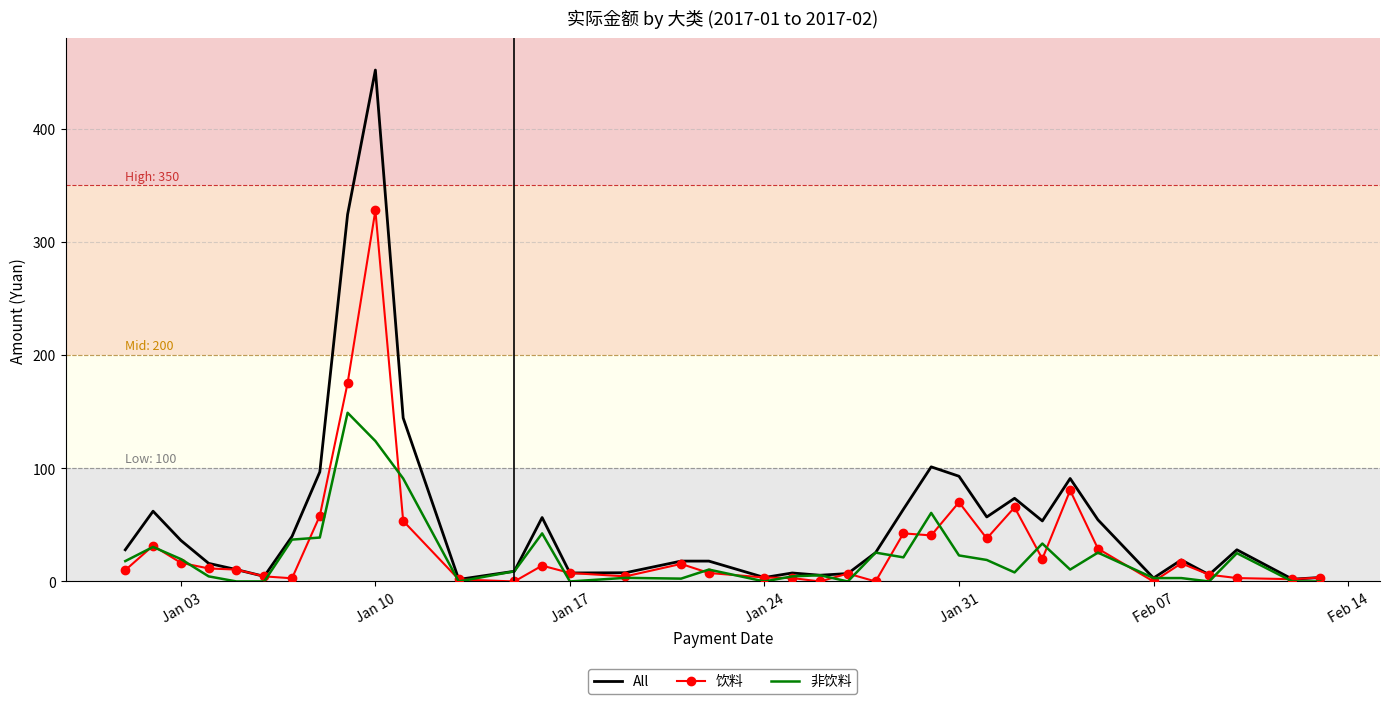

List the series in order of their peak value, lowest first.

非饮料, 饮料, All